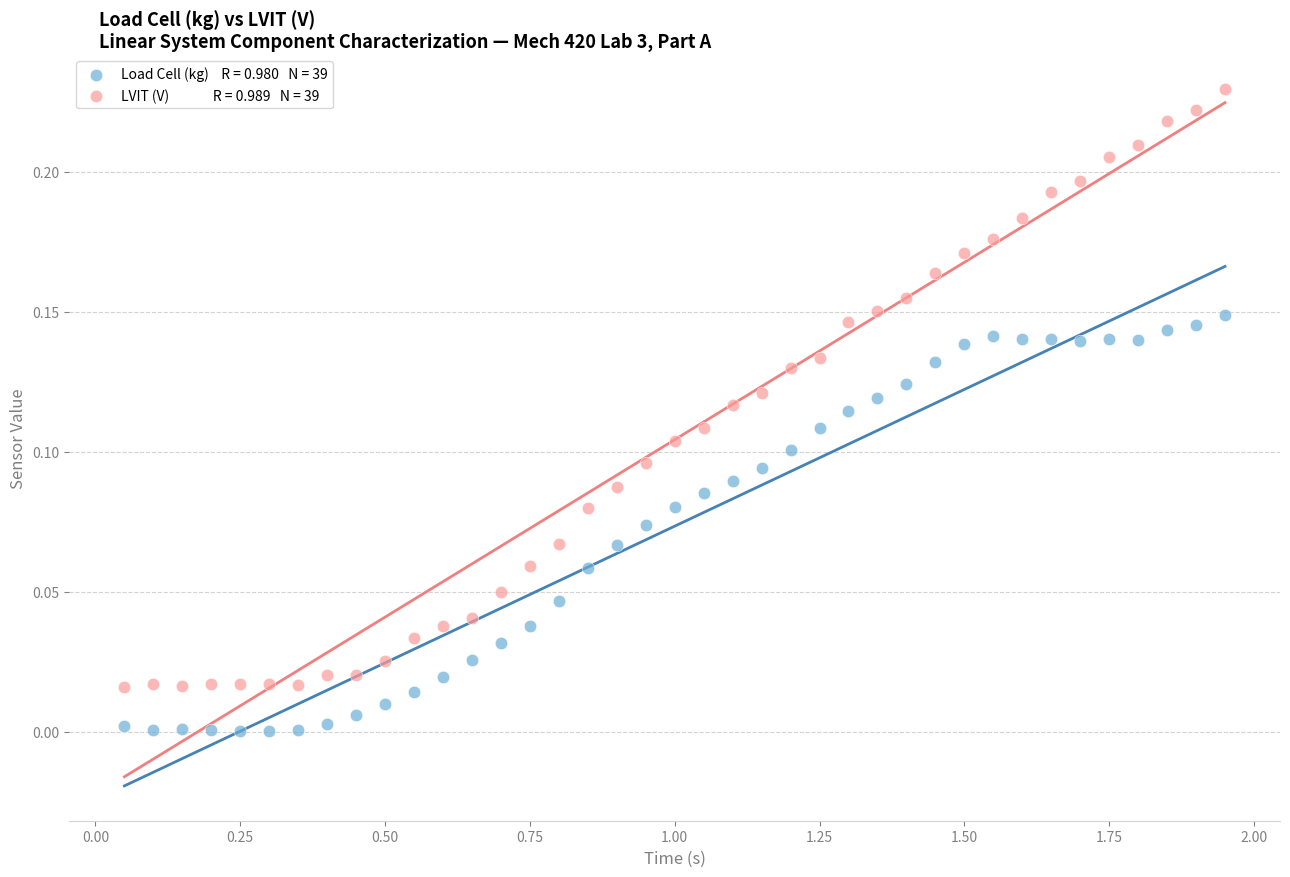

Across all data points, what is the range of X values (max minus min)?

1.9